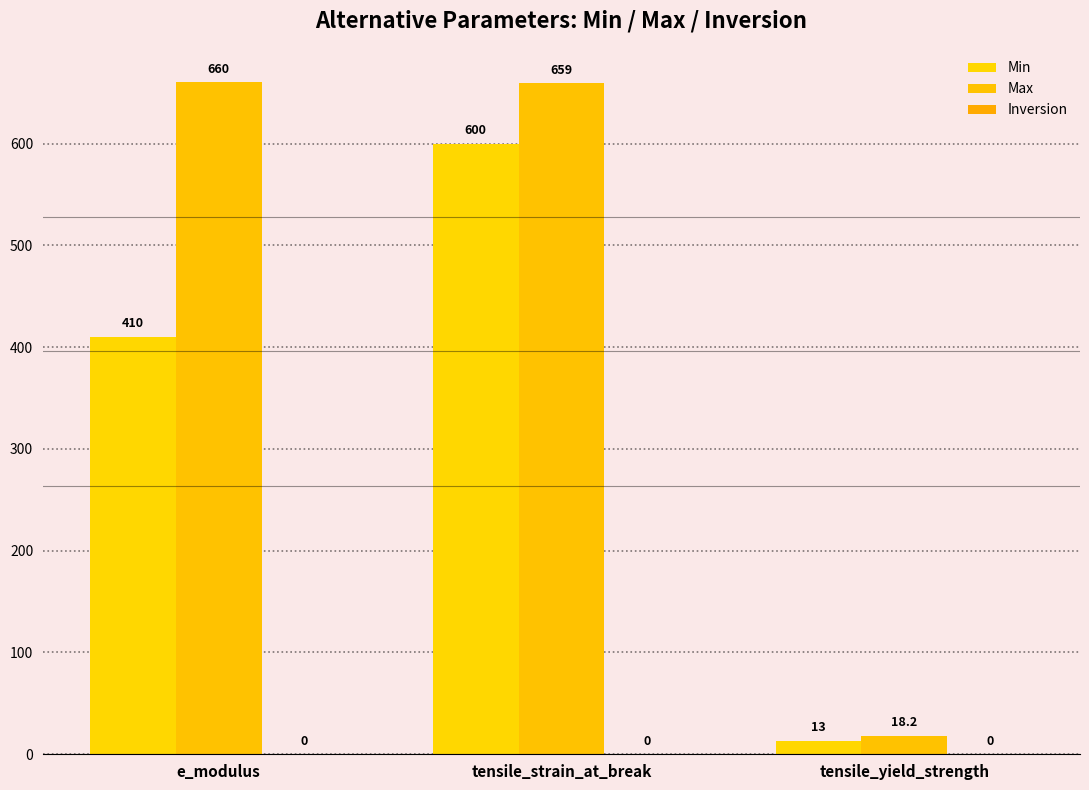

Does the chart contain stacked bars?

No